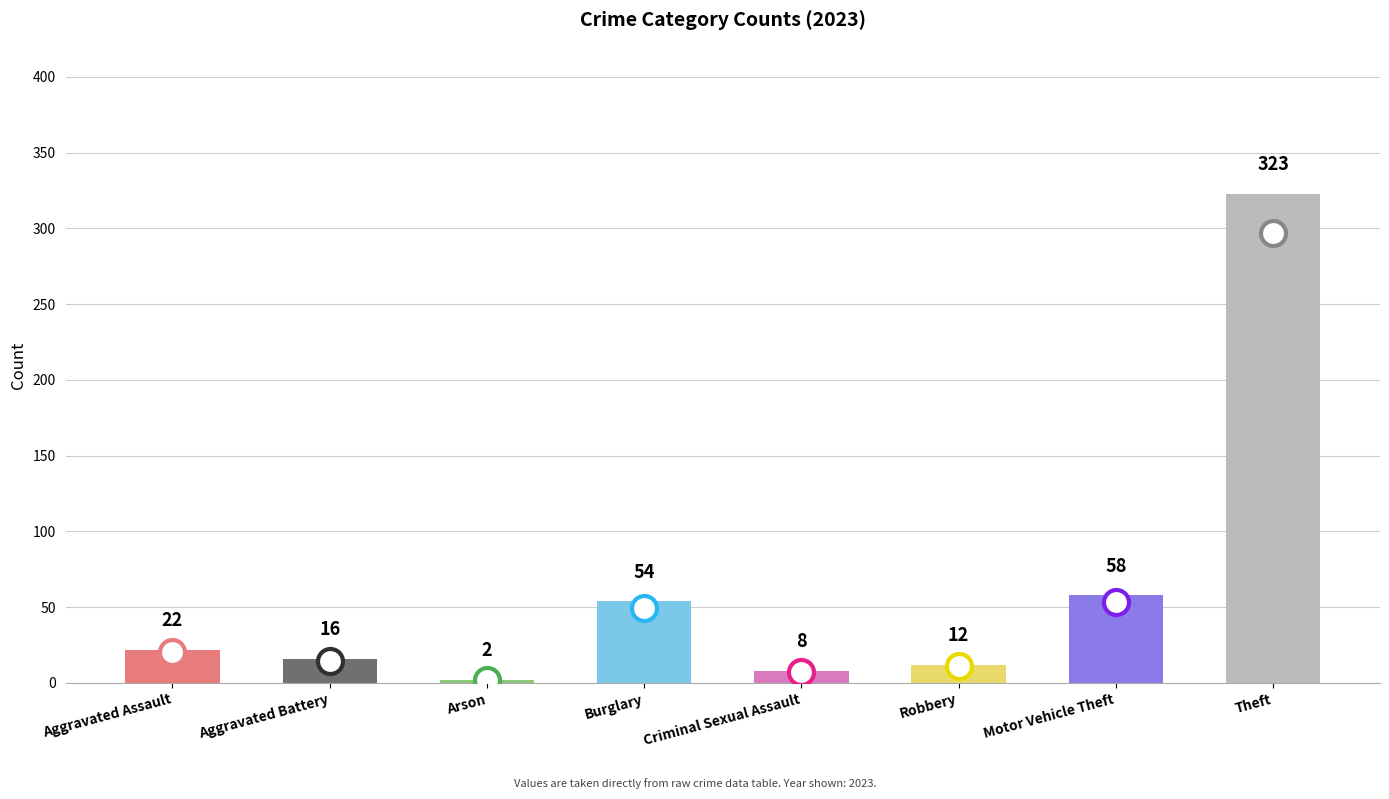

Reading left to right, extract all data points from this chart.

22	16	2	54	8	12	58	323